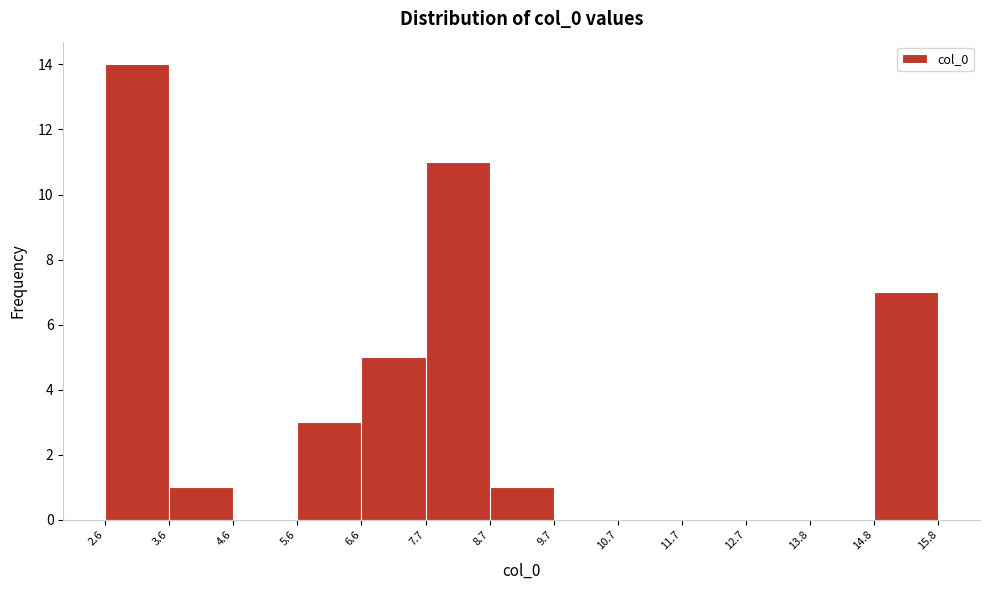

What is the height of the bar covering 6.6 to 7.7 on the x-axis? The values are not printed on the chart, so give them approximately, as read against the axis.

5